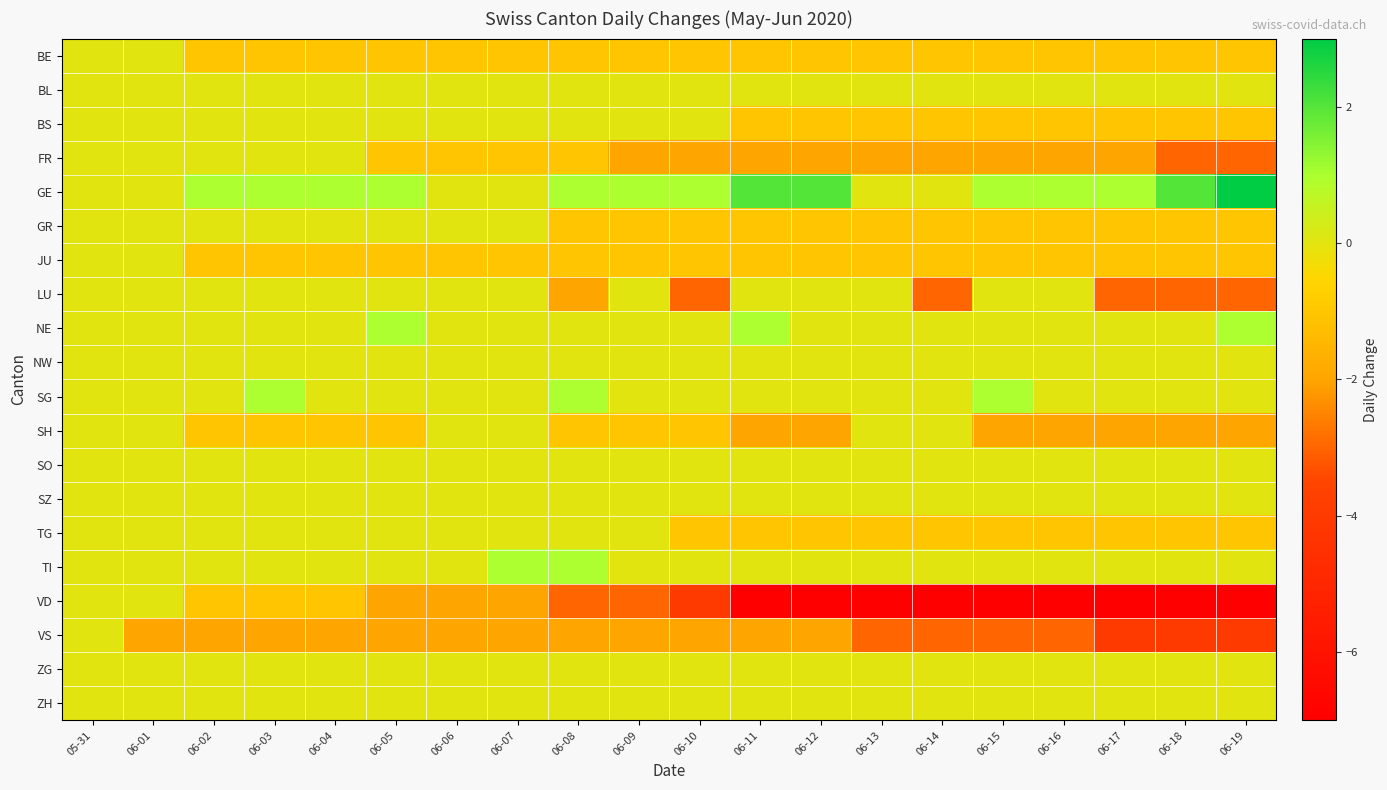

Which series has the widest spread of values?

VD